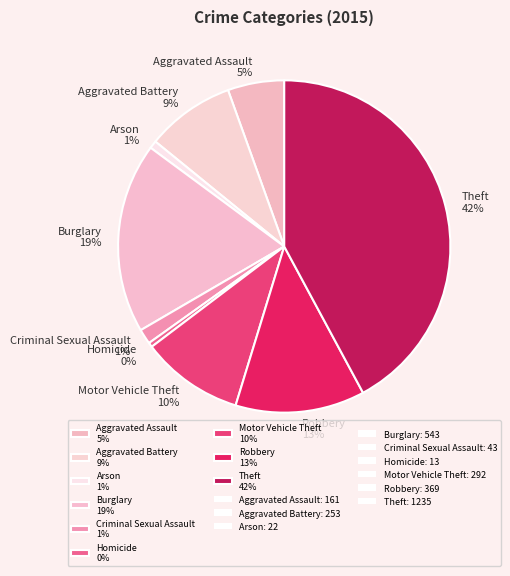

To the nearest percent, what is the average slice percentage?

11%